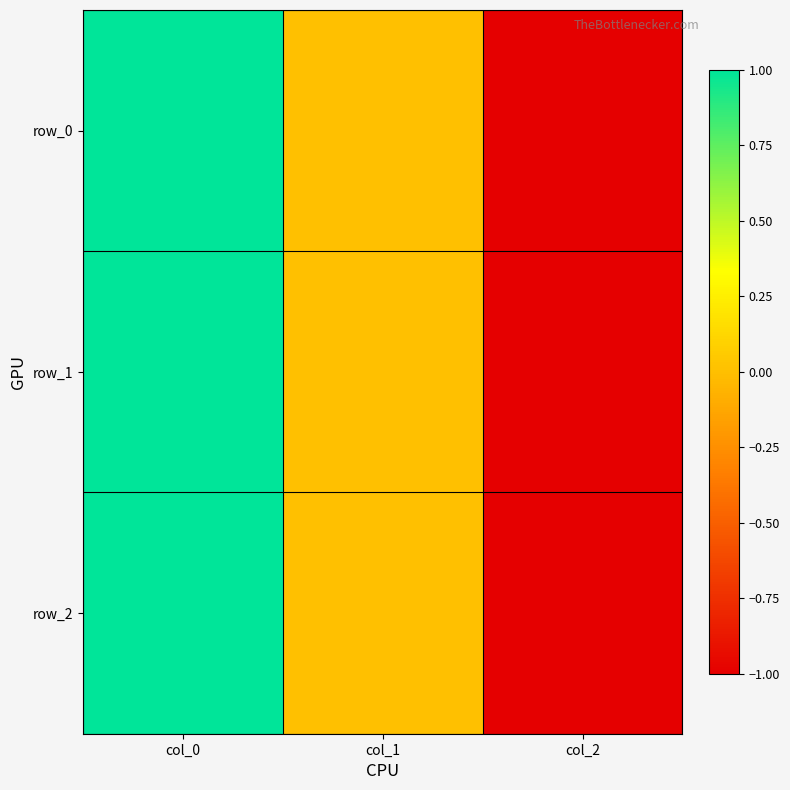

What is the difference between the maximum and minimum values in the row_0 series?

2